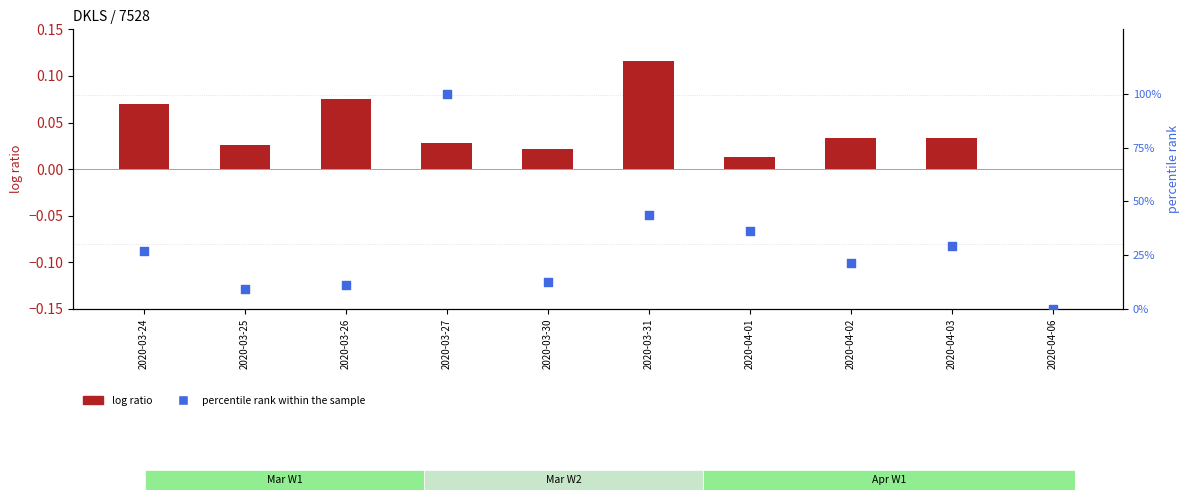

What is the change in value from 2020-04-01 to 2020-04-03?

-7.0